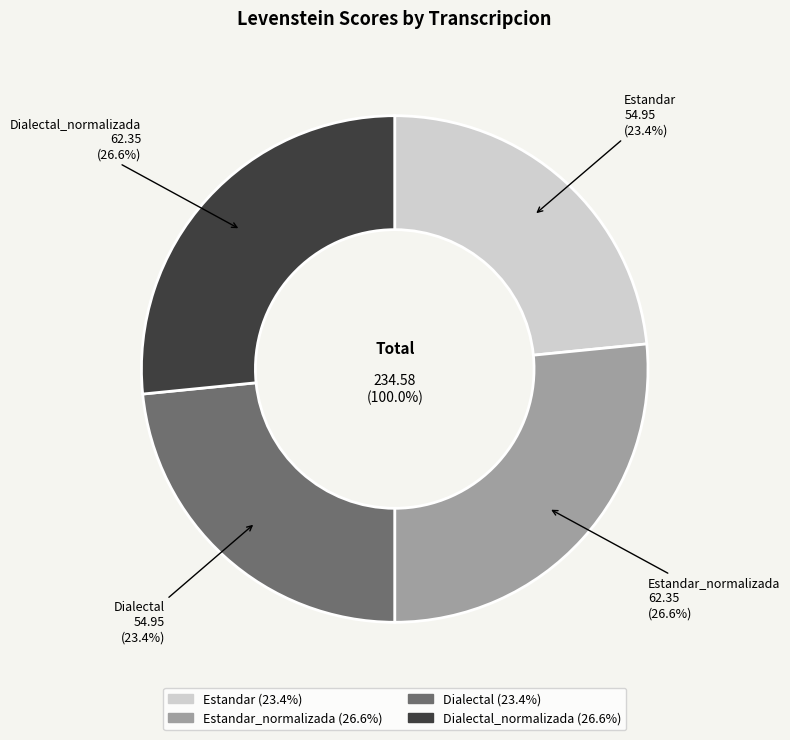

Which category has the biggest portion of the pie?

Estandar_normalizada